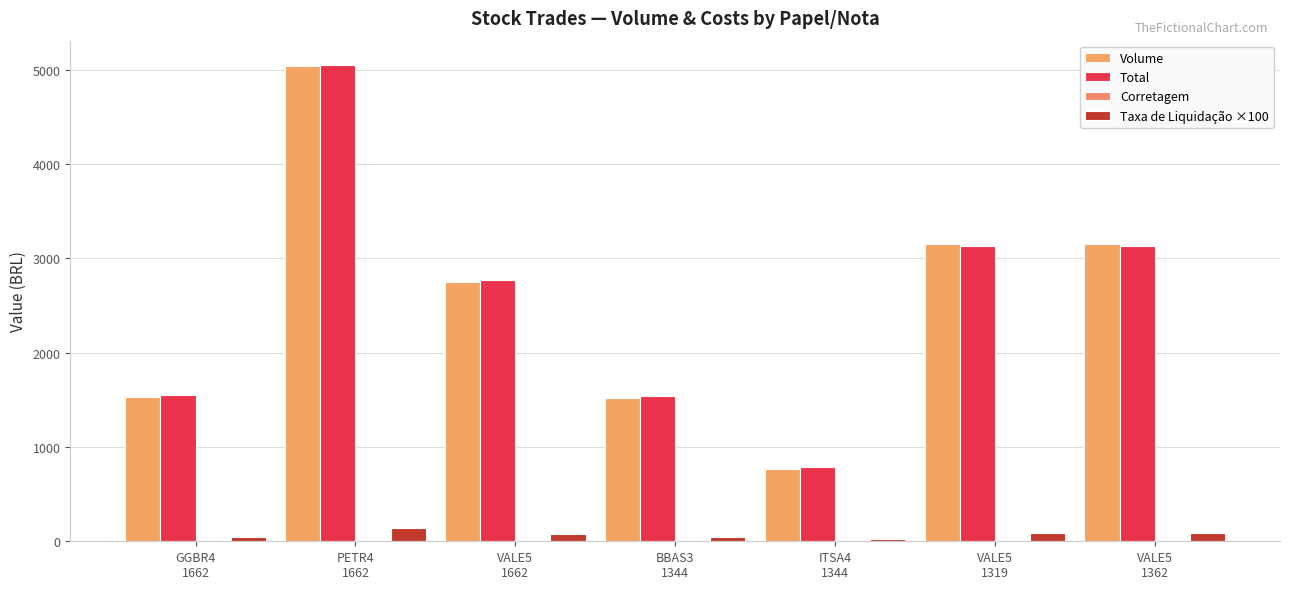

How many values in the Total series exceed 2767?

4